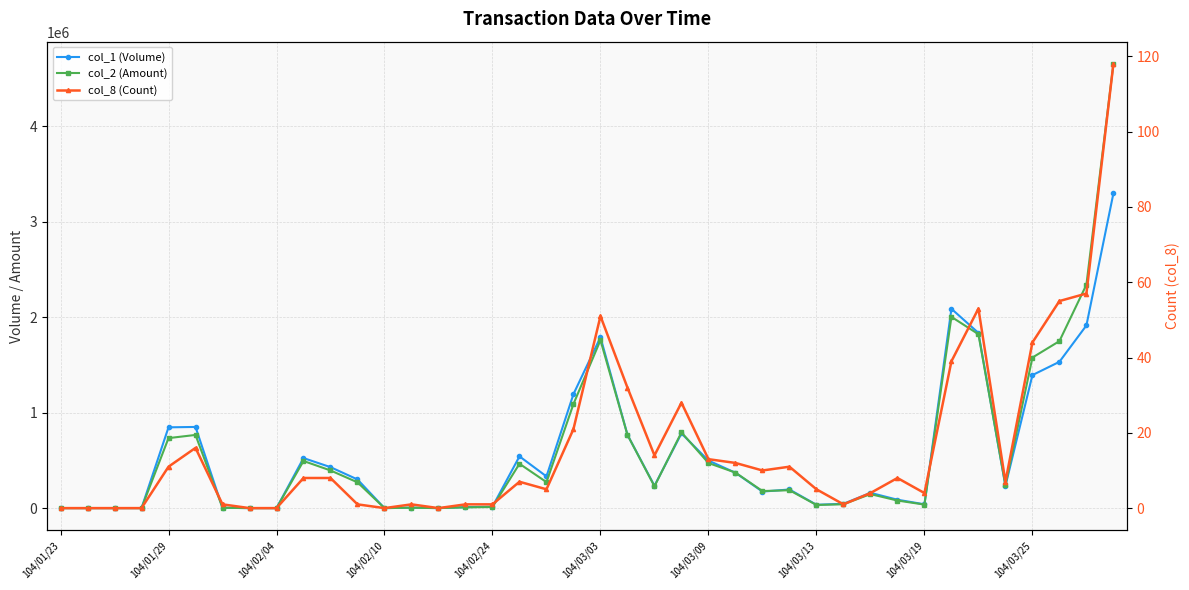

How many values in col_1 (Volume) are above zero?

32